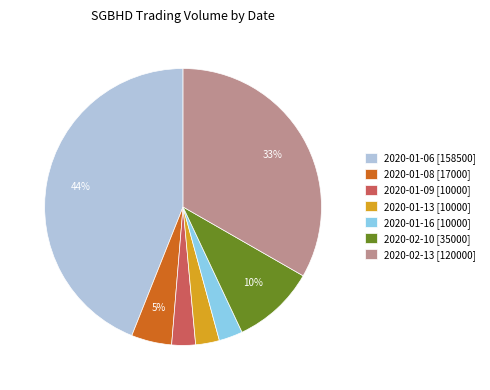

How many segments does this pie chart have?

7